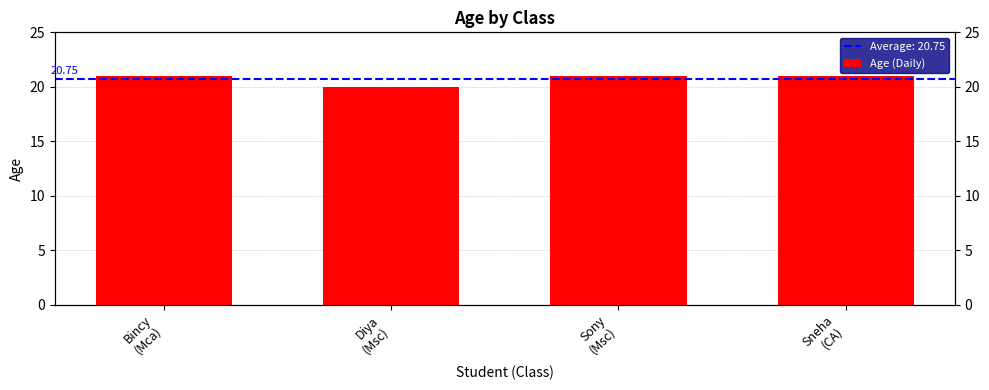

Reading left to right, what are all the values shown in this chart?

21	20	21	21